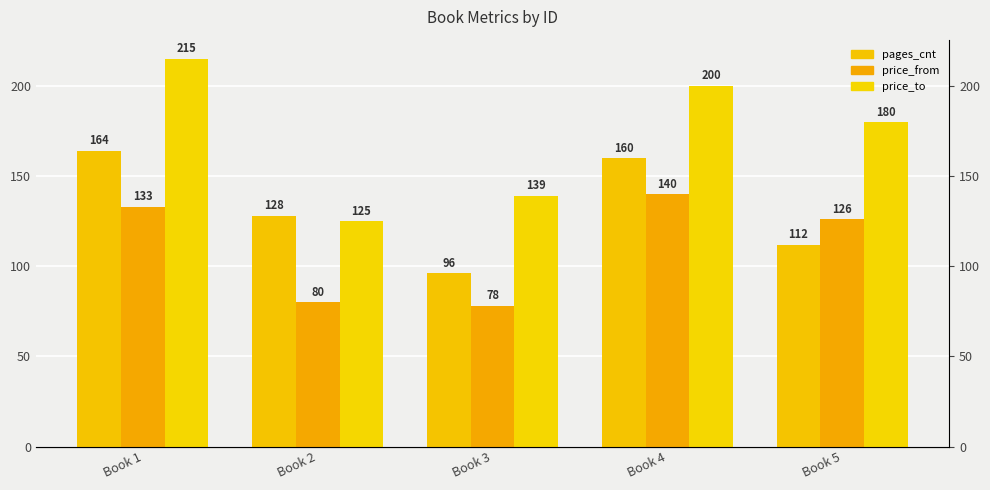

What is the sum of all pages_cnt values?

660